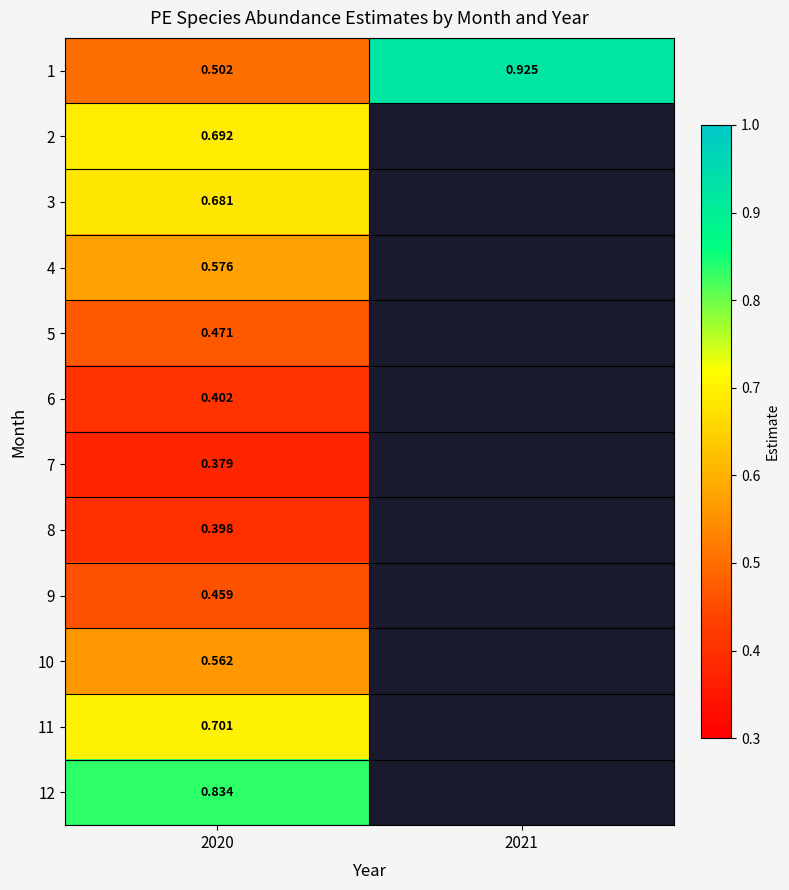

Which series has the largest range (max minus min)?

1